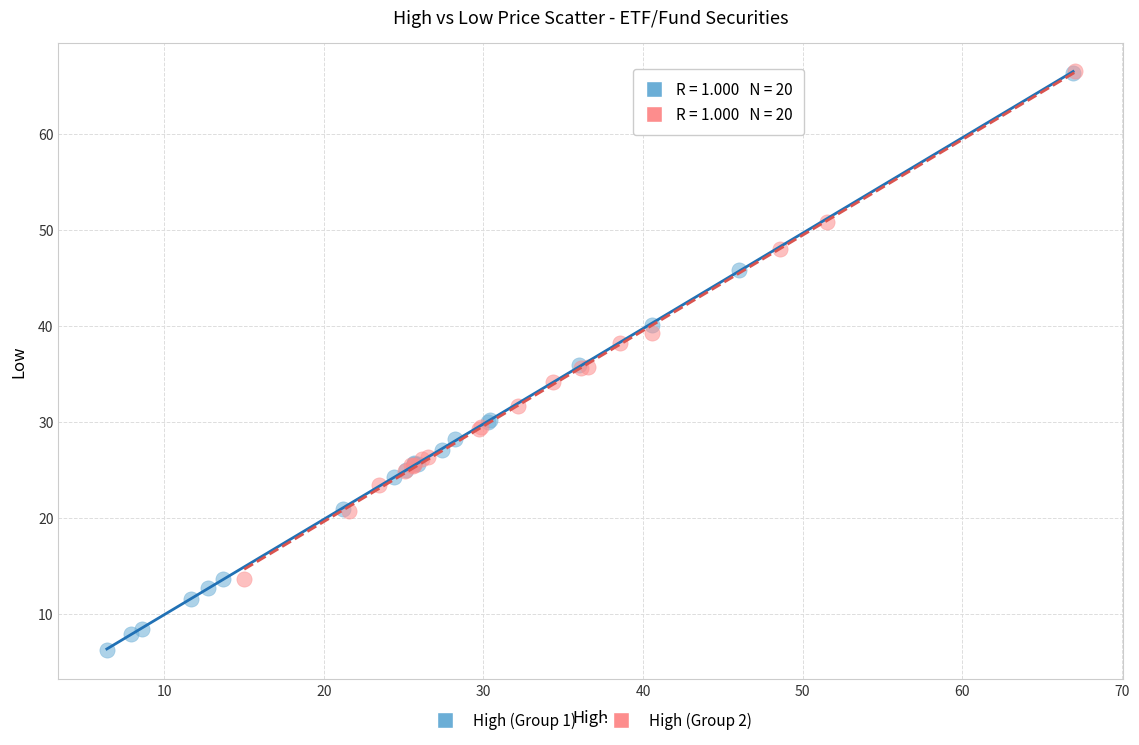

Which series has the largest Y range (max minus min)?

High (Group 1)